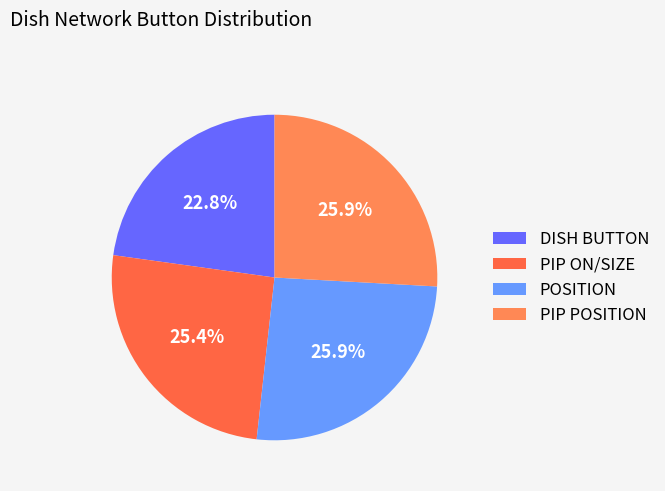

To the nearest percent, what portion does DISH BUTTON represent?

23%